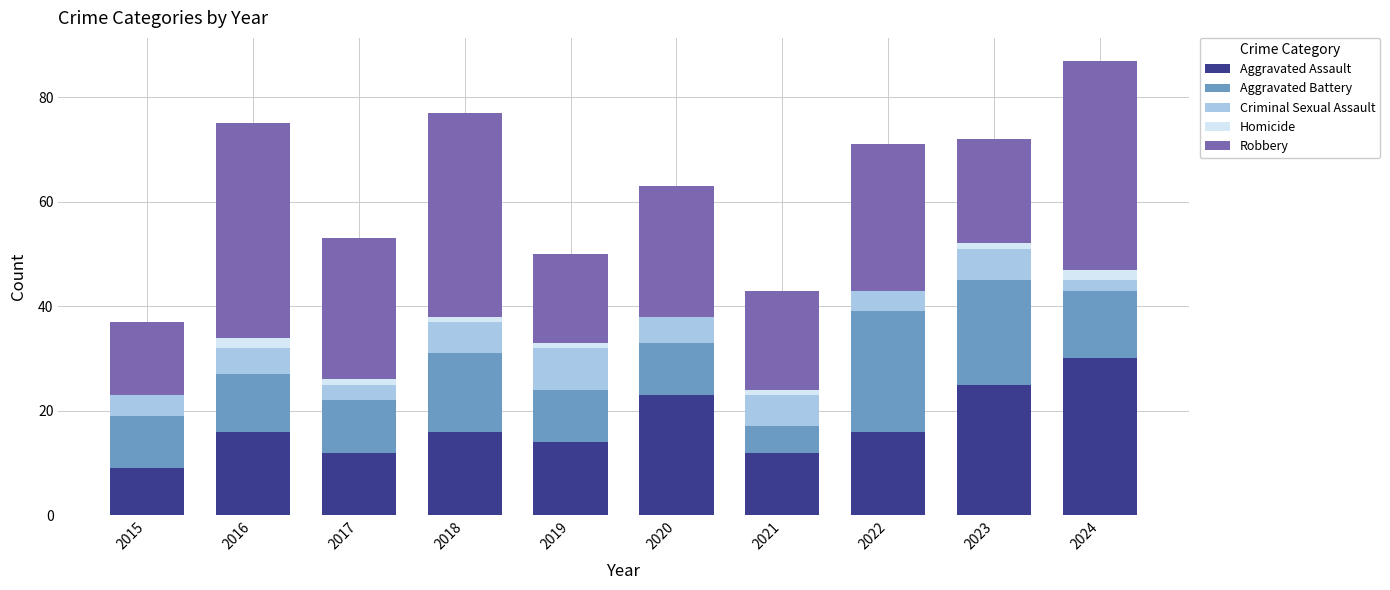

What is the total value across all series at 2024?

87